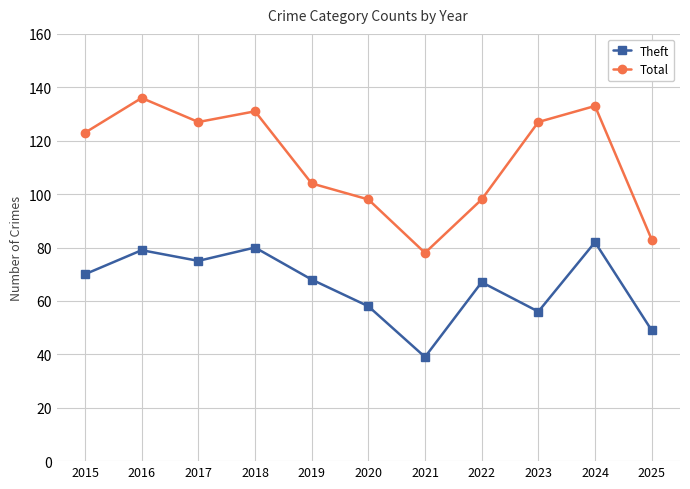

Between 2022 and 2025, which series saw the biggest shift?

Theft